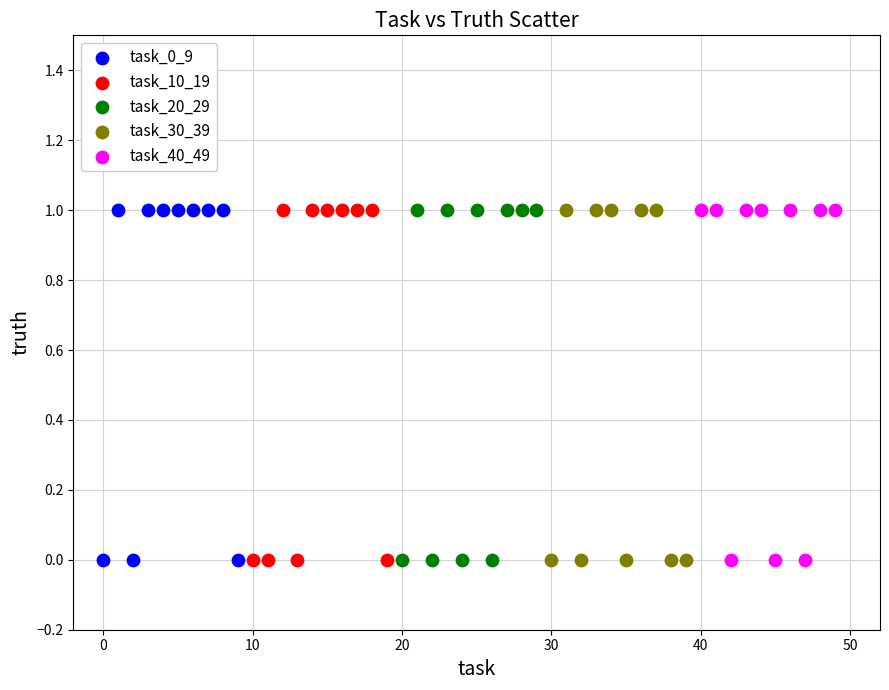

What are all the series names shown in the legend?

task_0_9, task_10_19, task_20_29, task_30_39, task_40_49